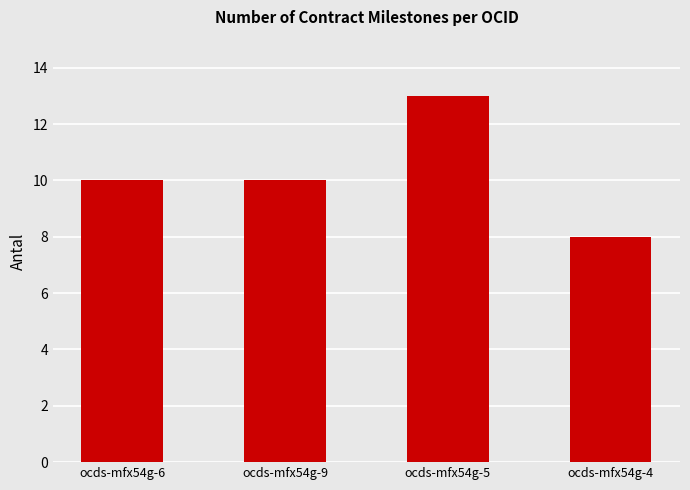

Between ocds-mfx54g-5 and ocds-mfx54g-4, which is larger?

ocds-mfx54g-5